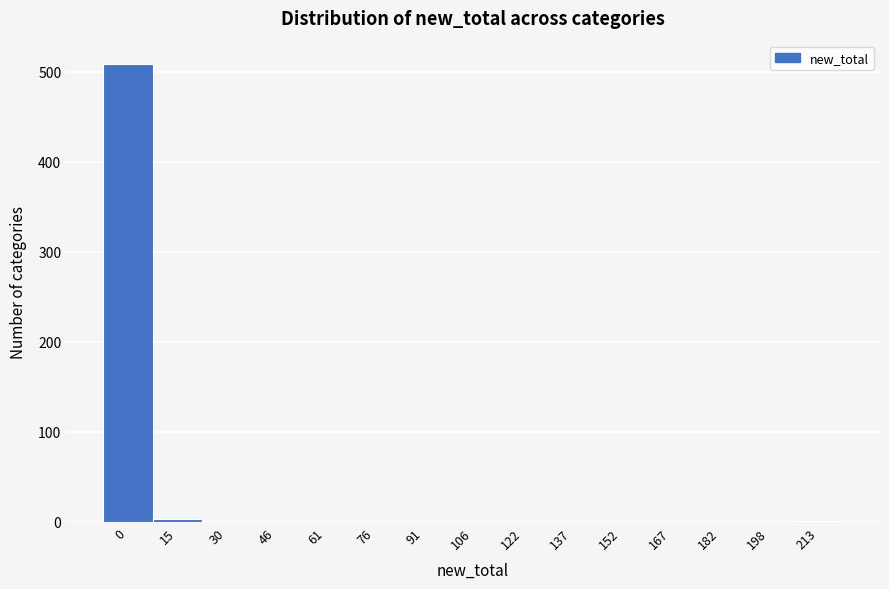

What is the sum of all values?

513